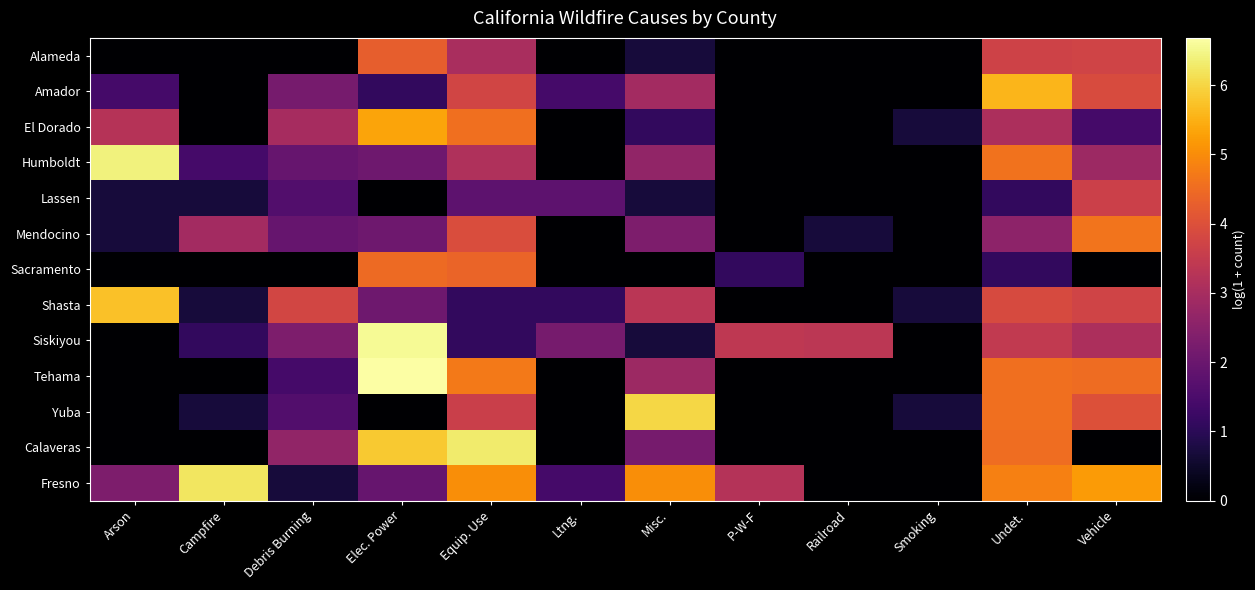

Count the number of categories in the chart.

12